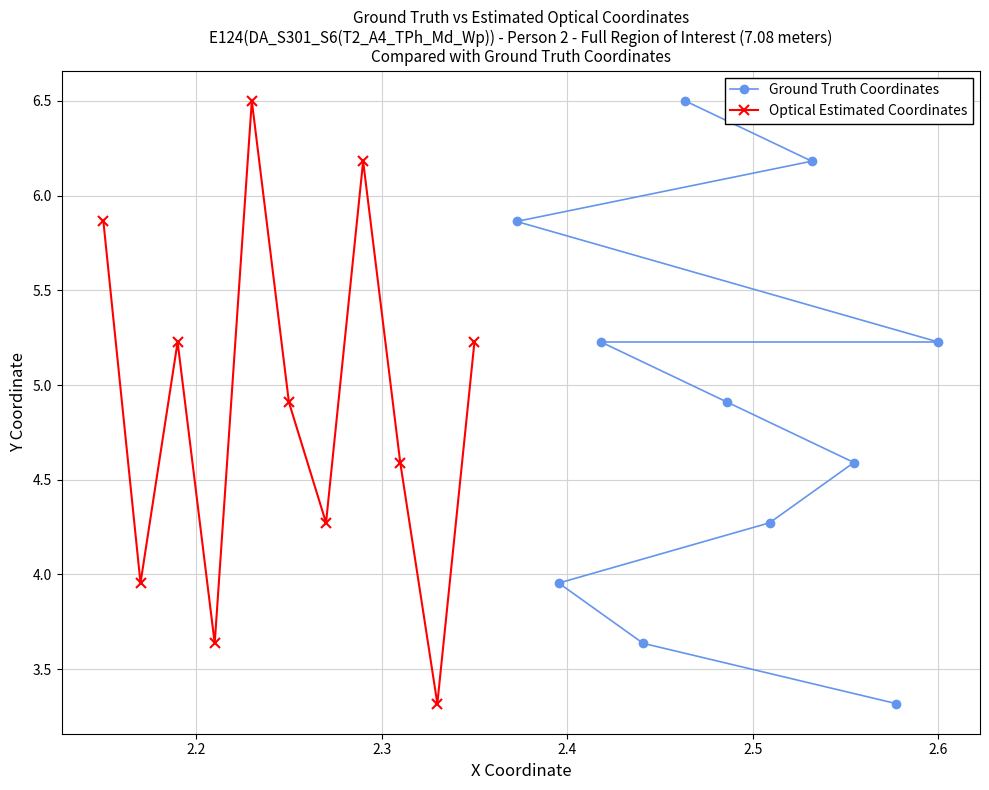

What is the highest value of the Ground Truth Coordinates series?

6.5